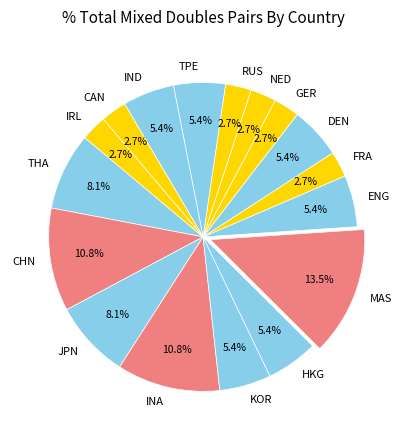

Approximately how many times larger is the value at IND compared to CHN?

0.5